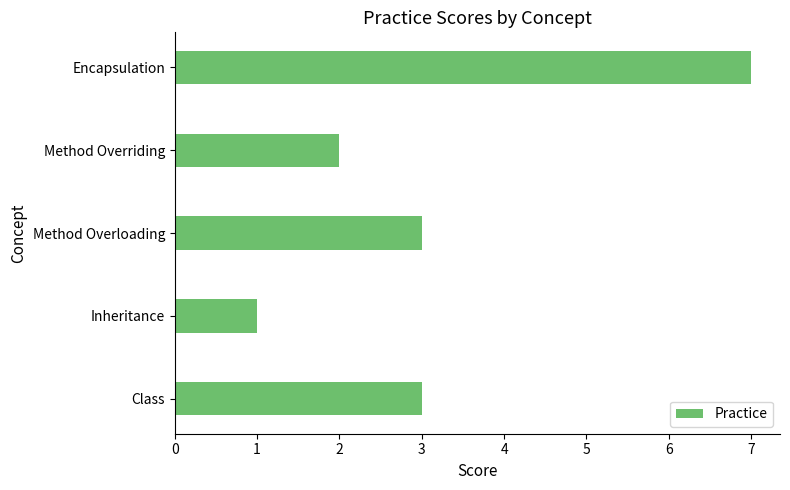

What is the average value?

3